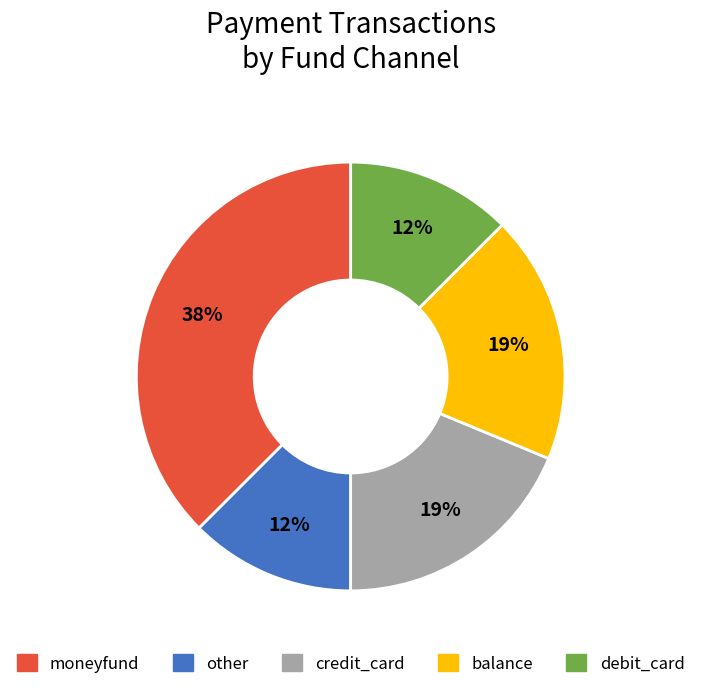

What is the ratio of the value at debit_card to the value at other?

1.0